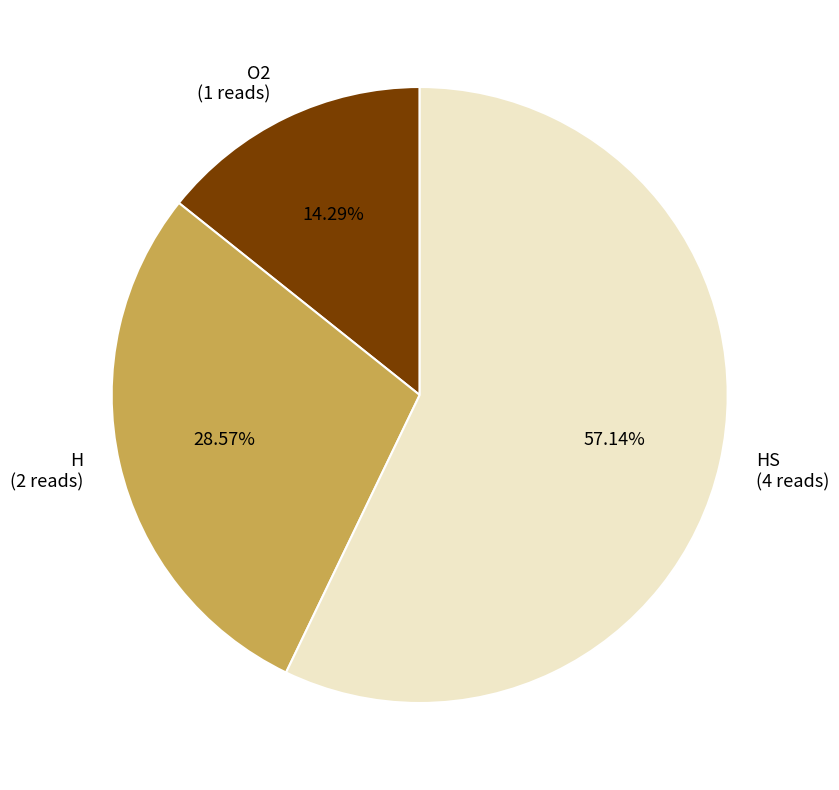

Is the sum of O2 (1 reads) and H (2 reads) greater than half?

No